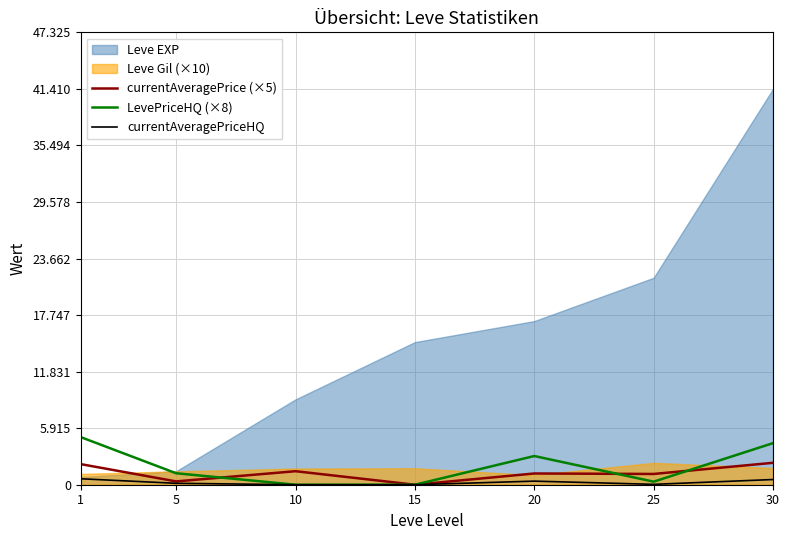

True or false: currentAveragePrice (×5) has a value of 0.0 at 15.

True